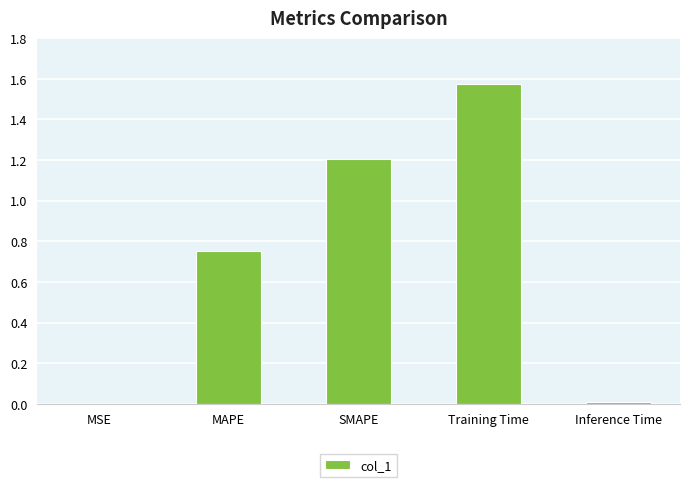

The chart shows a value of 2.6 at Training Time. True or false?

False